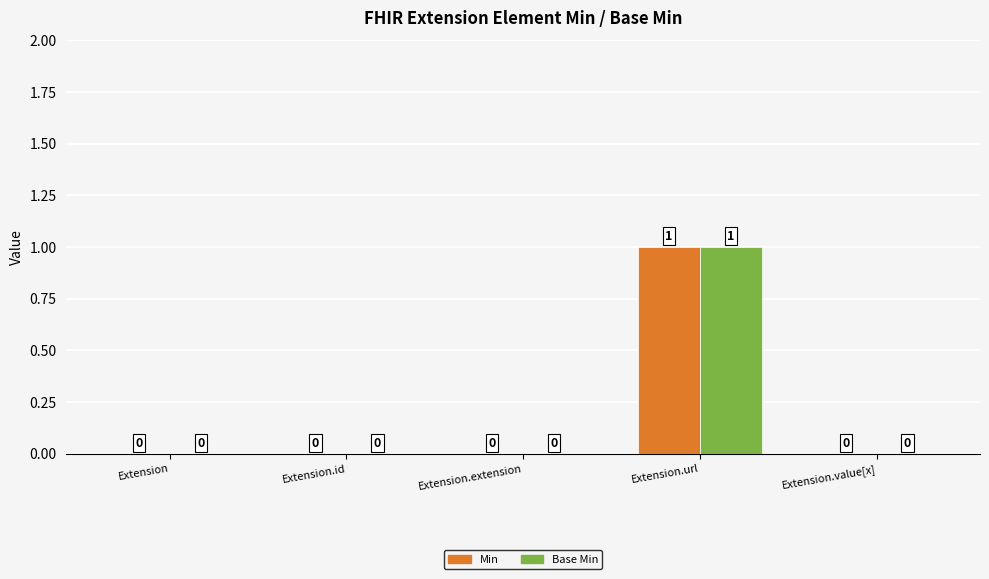

Is it true that Base Min equals 1 at Extension.url?

True